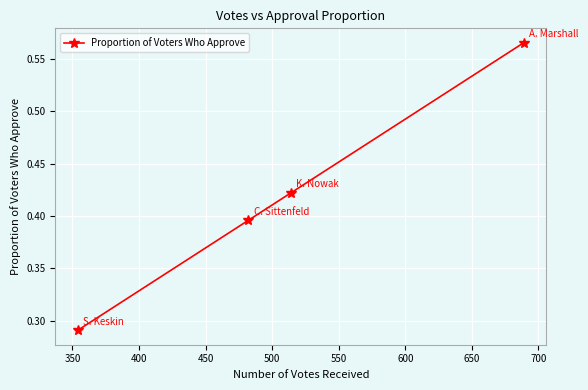

Count the number of categories in the chart.

4